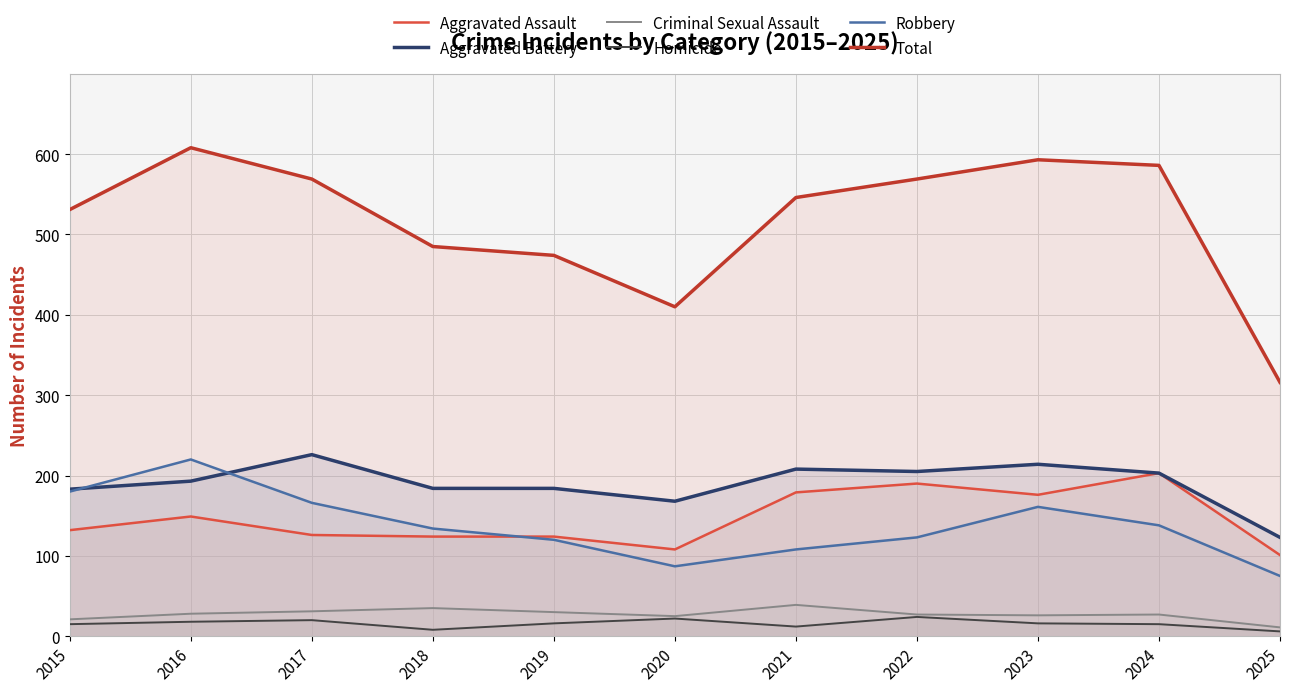

Which series has the largest total across all categories?

Total